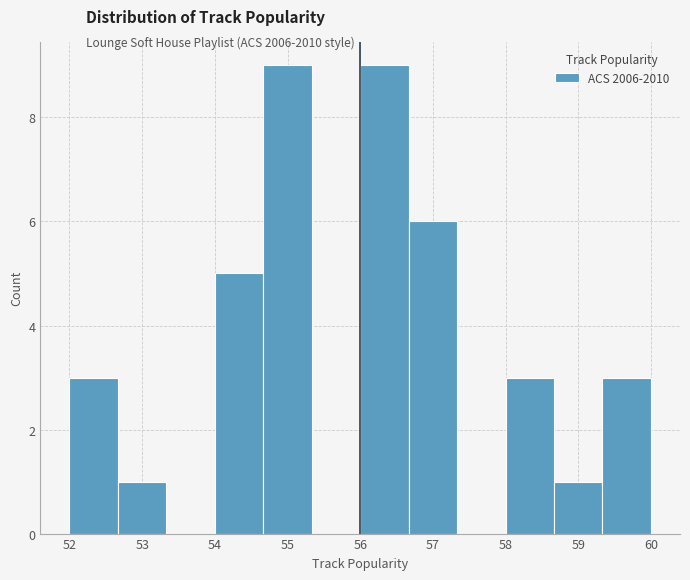

What is the height of the bar covering 52.7 to 53.3 on the x-axis? Neither the bar edges nor the heights are printed on the chart, so give them approximately, as read against the axes.

1